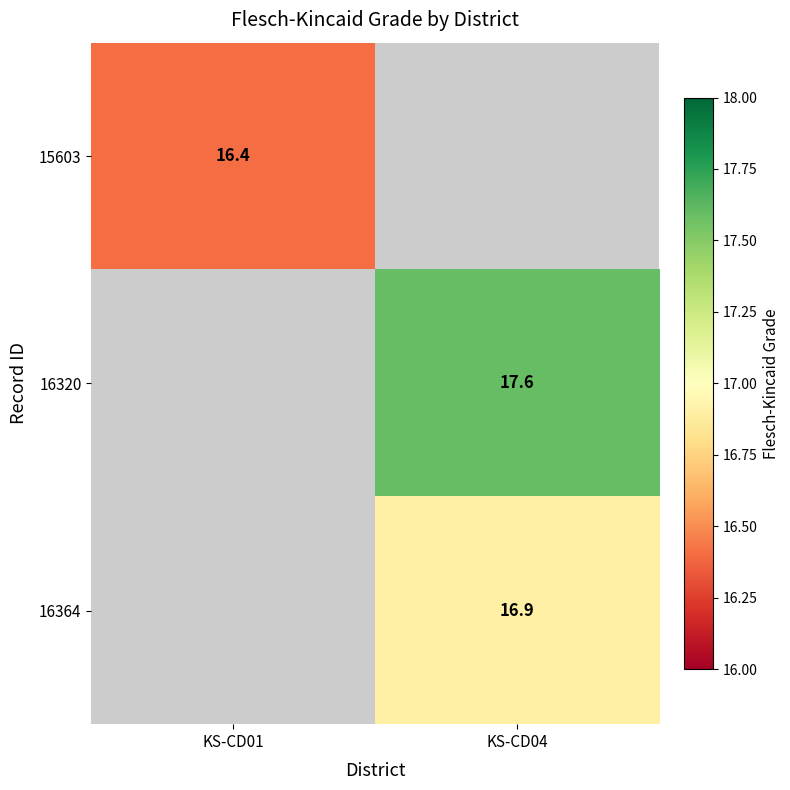

Is the value of 15603 at KS-CD01 greater than the value of 16364 at KS-CD04?

No